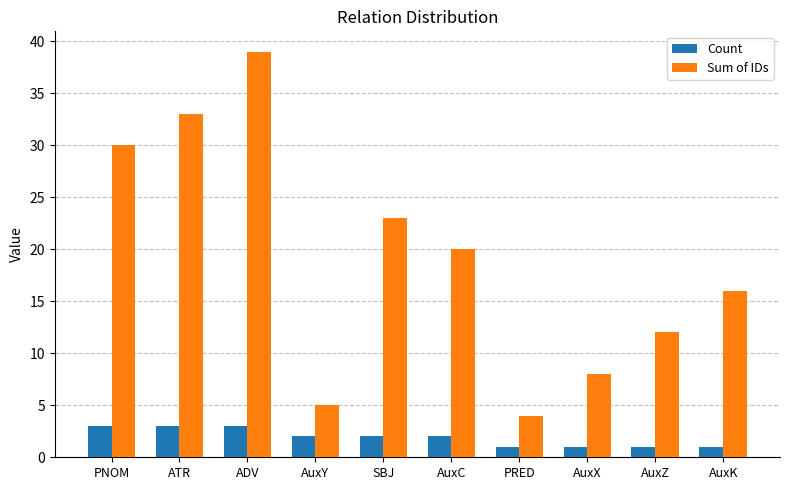

What is the smallest value displayed?

1